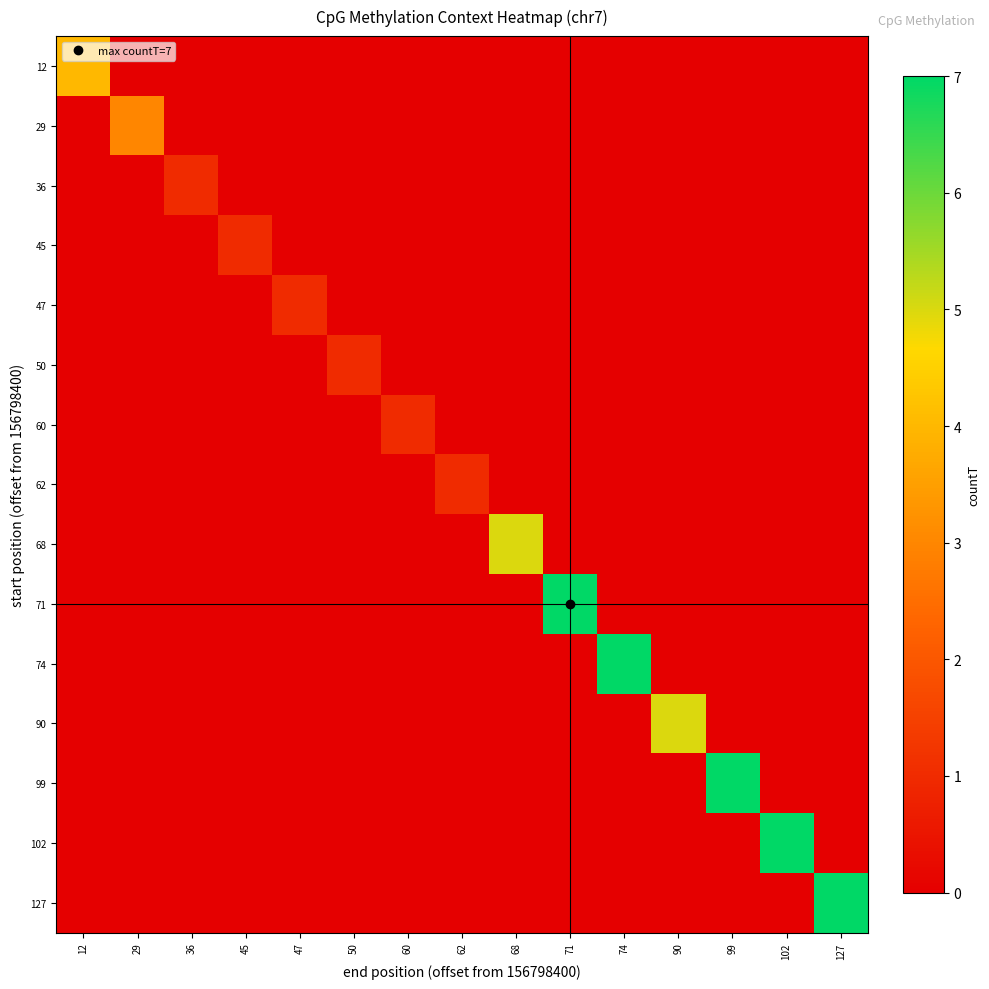

What is the total value across all series at 68?

5